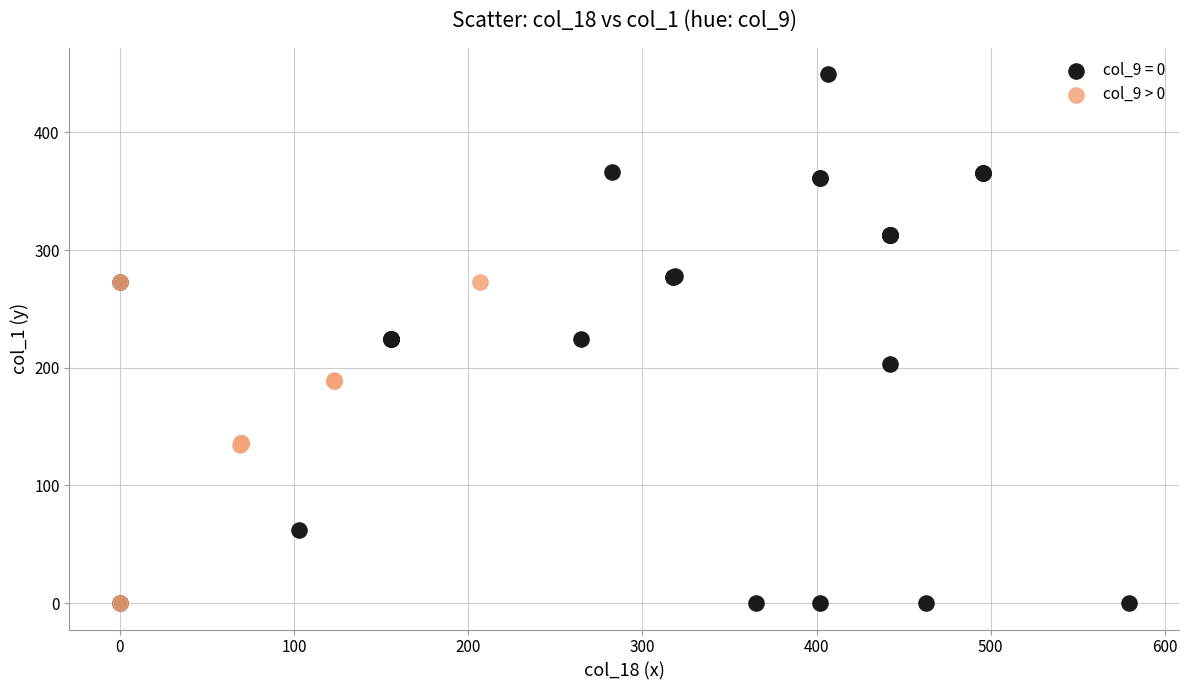

Which series contains the highest Y value?

col_9 = 0